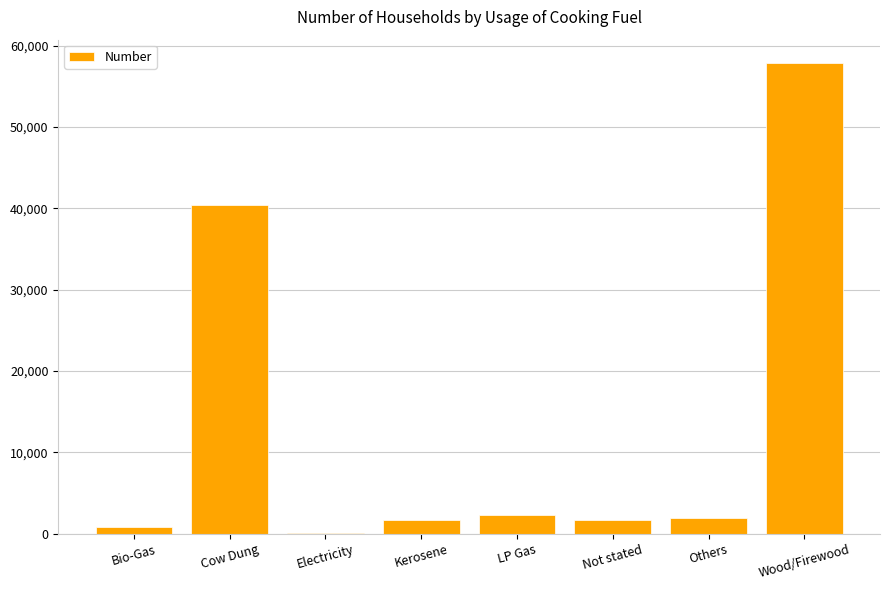

Where is the data nearest to the value 28941?

Cow Dung